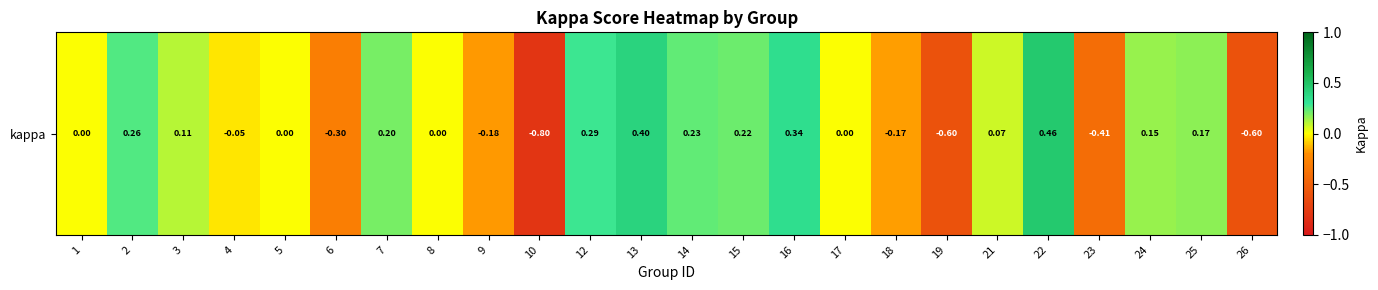

Reading left to right, transcribe all the data shown in this chart.

0.0	0.3	0.1	-0.0	0.0	-0.3	0.2	0.0	-0.2	-0.8	0.3	0.4	0.2	0.2	0.3	0.0	-0.2	-0.6	0.1	0.5	-0.4	0.2	0.2	-0.6